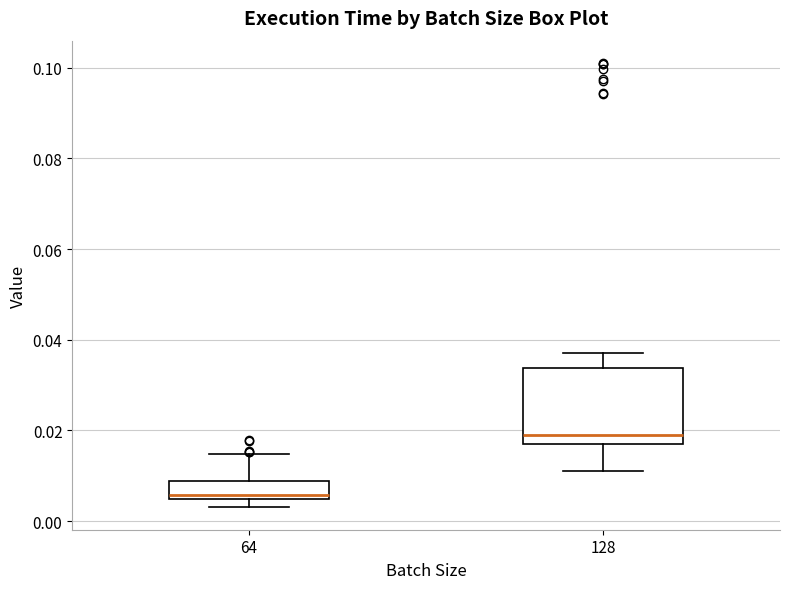

Which box is the tallest, from its lower edge to its upper edge?

128